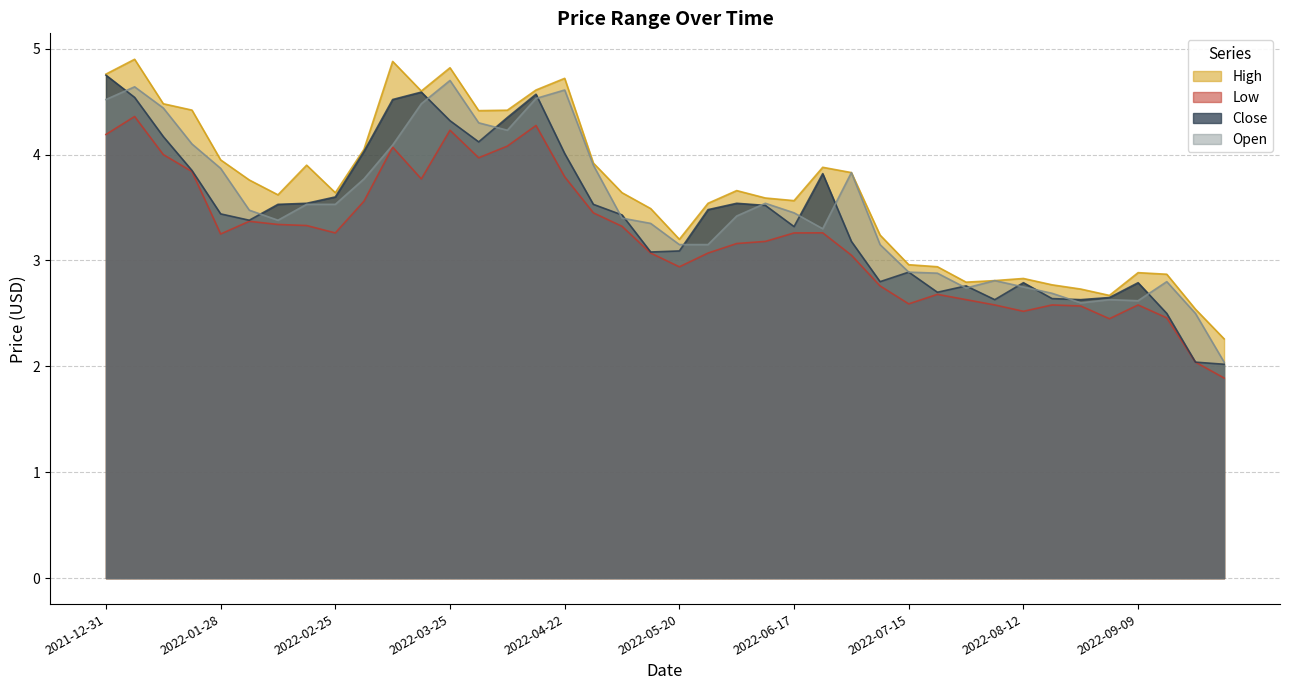

Which has a higher value, 2022-01-07 or 2021-12-31?

2022-01-07